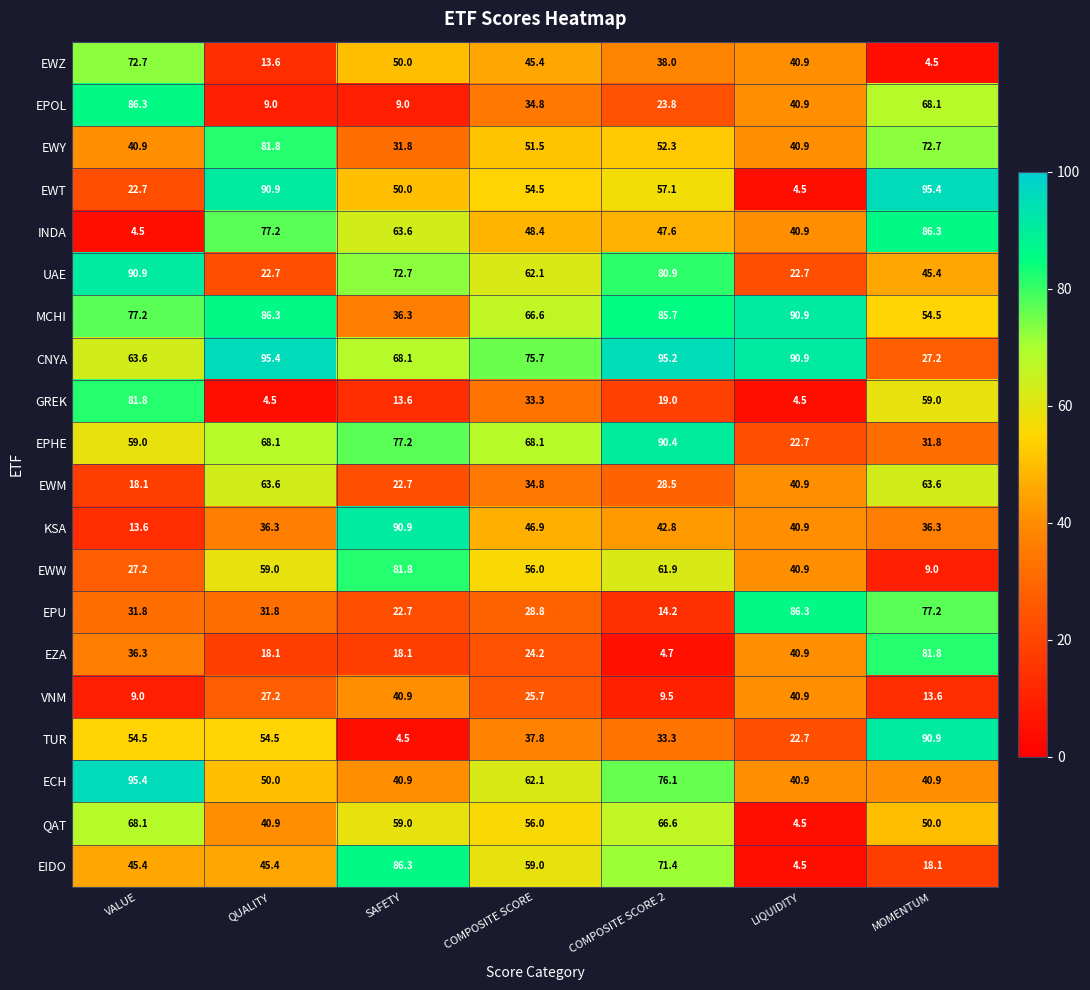

What is the difference between the second highest and minimum values in the EWM series?

45.5